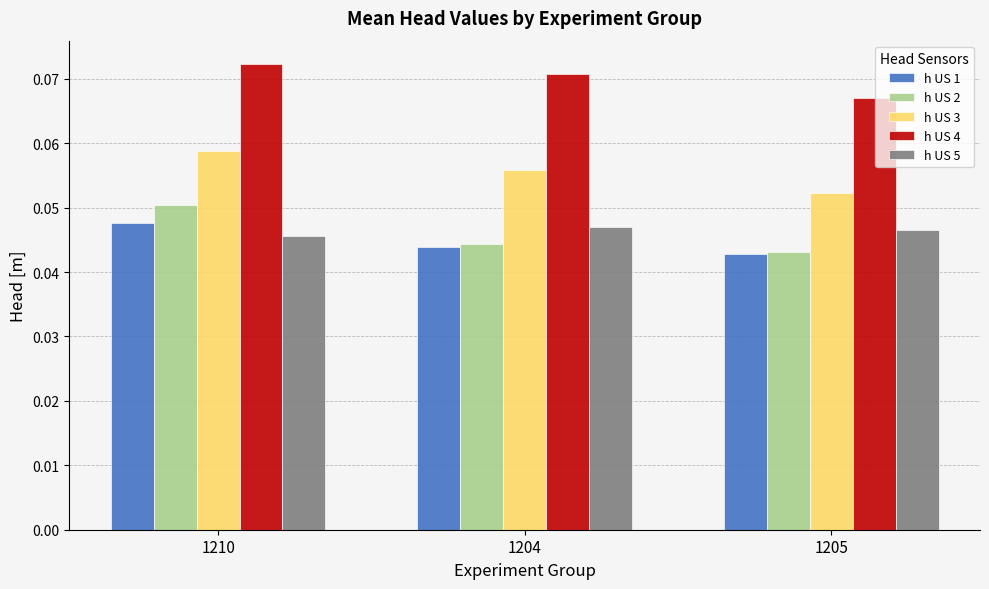

Count the h US 1 values in the range 0 to 1.

3